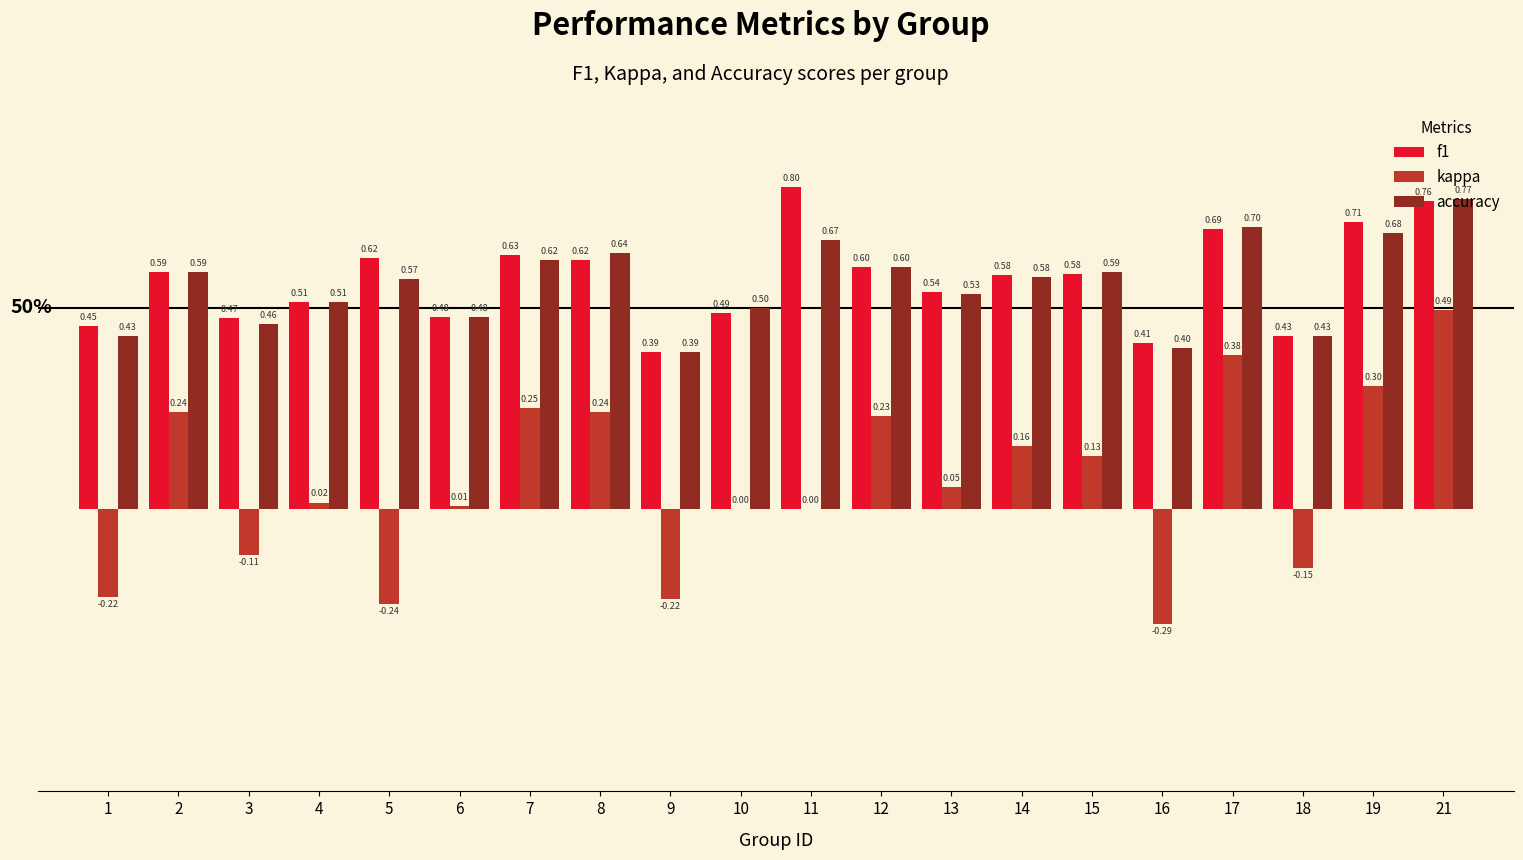

Which series changed the most between 6 and 8?

kappa